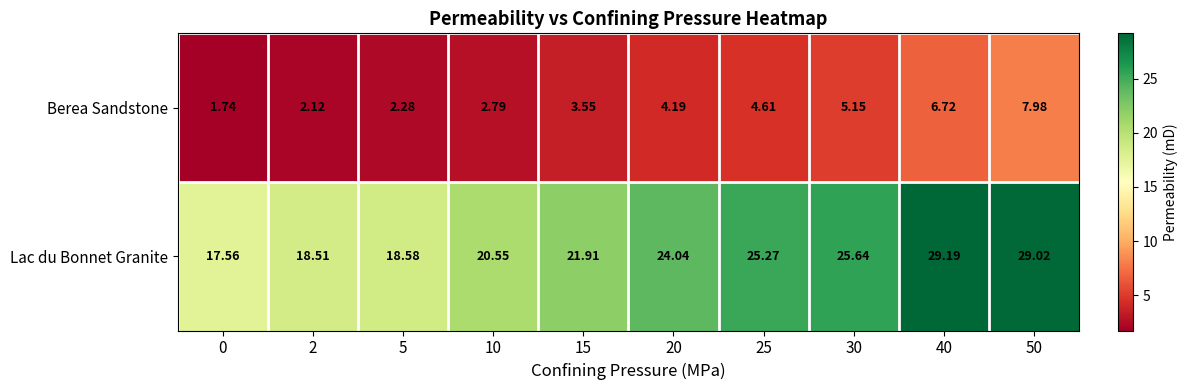

Which series has the largest range (max minus min)?

Lac du Bonnet Granite